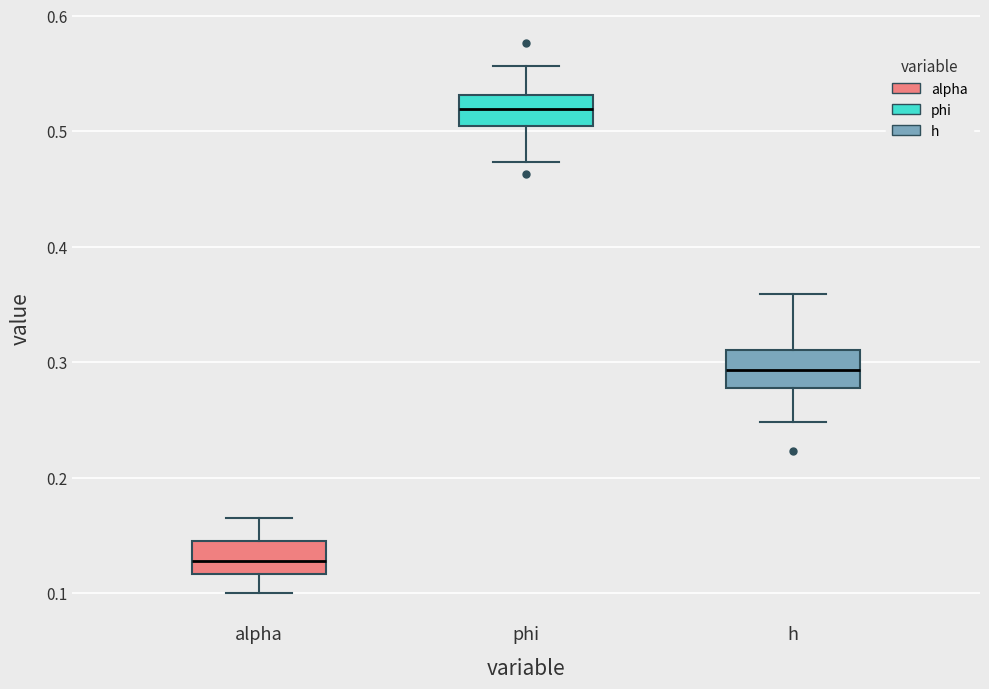

Reading left to right, read every box against the y-axis: the position of its median line, the range the box covers, and the ends of its whiskers. The values are not printed on the chart, so give them approximately, as read against the axis.

alpha: median 0.13, box 0.12 to 0.15, whiskers 0.10 to 0.17
phi: median 0.52, box 0.50 to 0.53, whiskers 0.47 to 0.56
h: median 0.29, box 0.28 to 0.31, whiskers 0.25 to 0.36